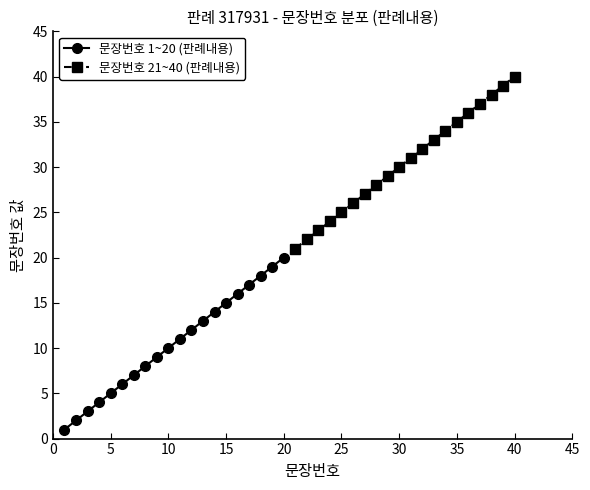

True or false: 문장번호 1~20 (판례내용) and 문장번호 21~40 (판례내용) intersect in this chart.

False